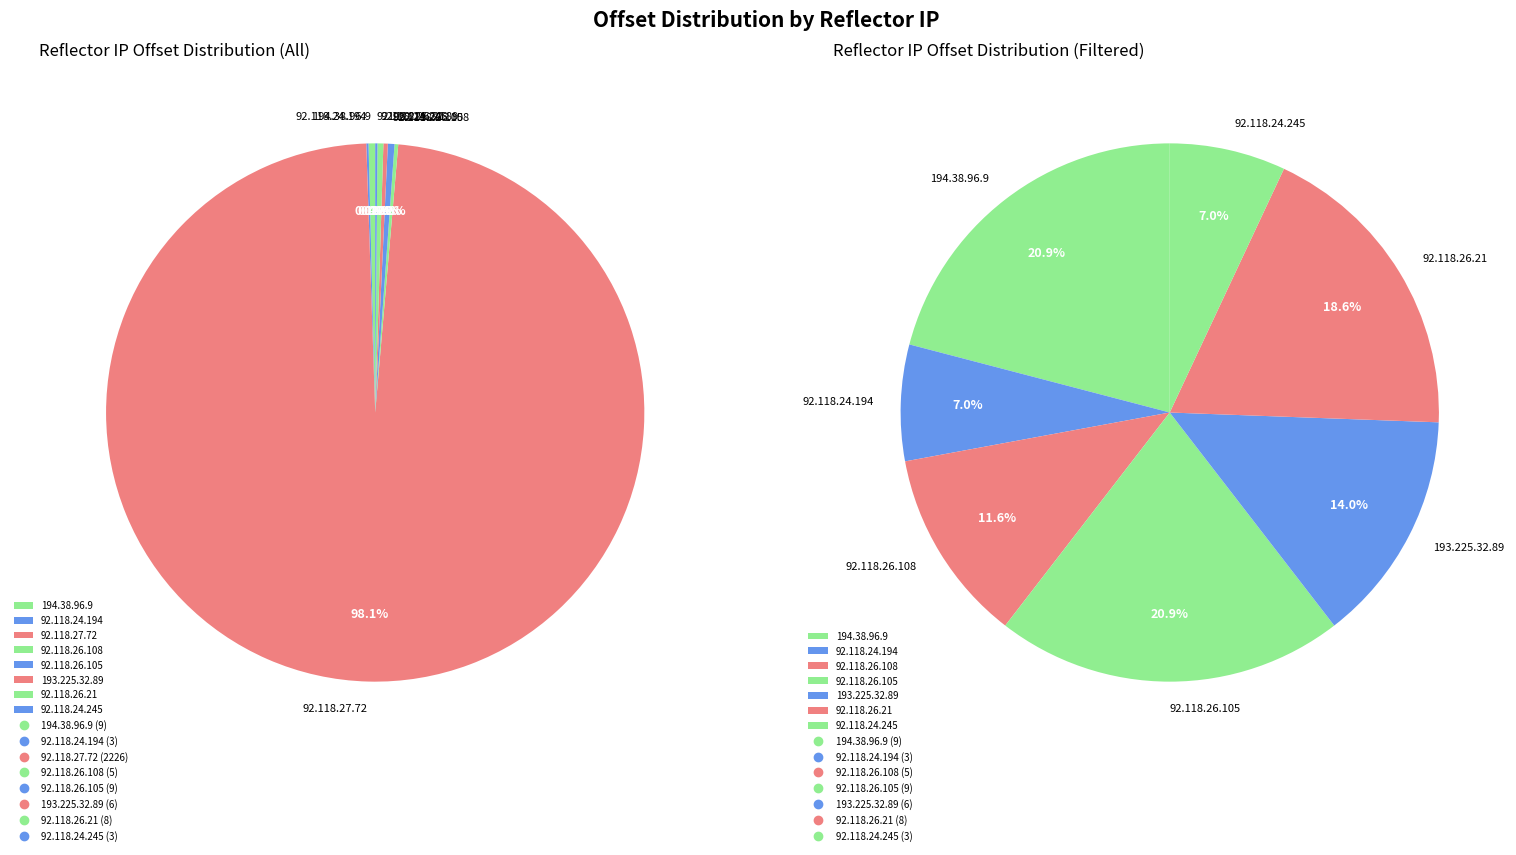

Rank the categories by value from lowest to highest.

92.118.24.194, 92.118.24.245, 92.118.26.108, 193.225.32.89, 92.118.26.21, 194.38.96.9, 92.118.26.105, 92.118.27.72